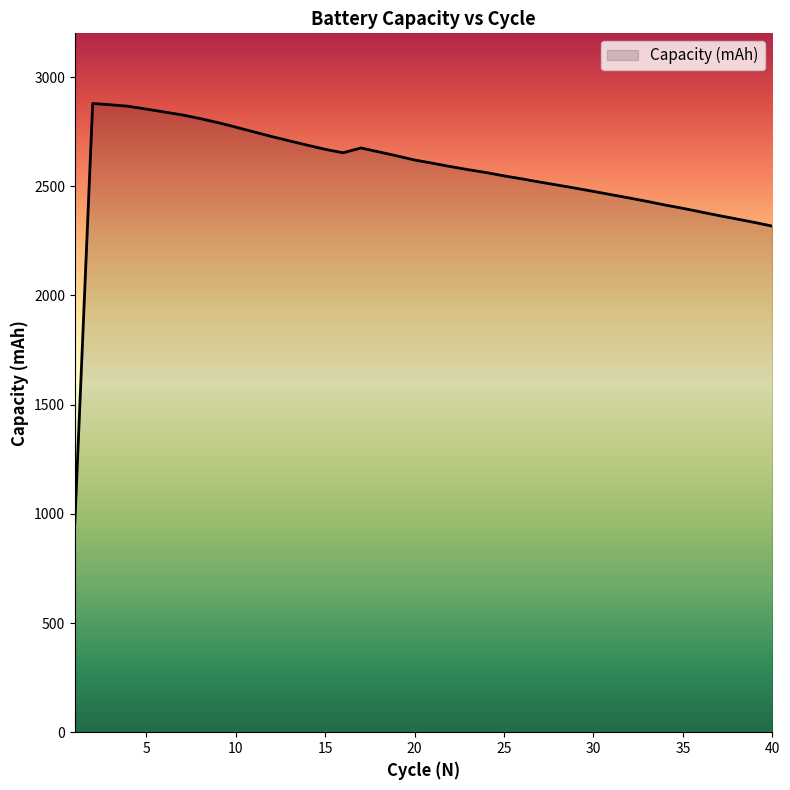

What is the difference between the maximum and minimum values?

1925.5